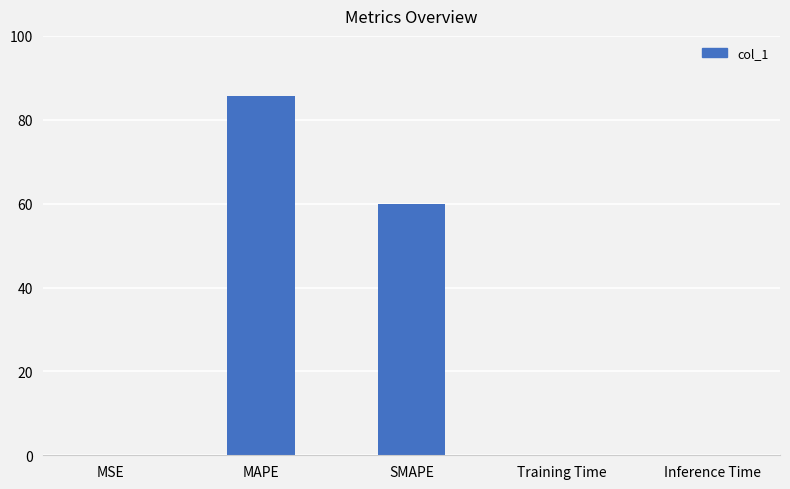

What is the maximum value shown in the chart?

85.6